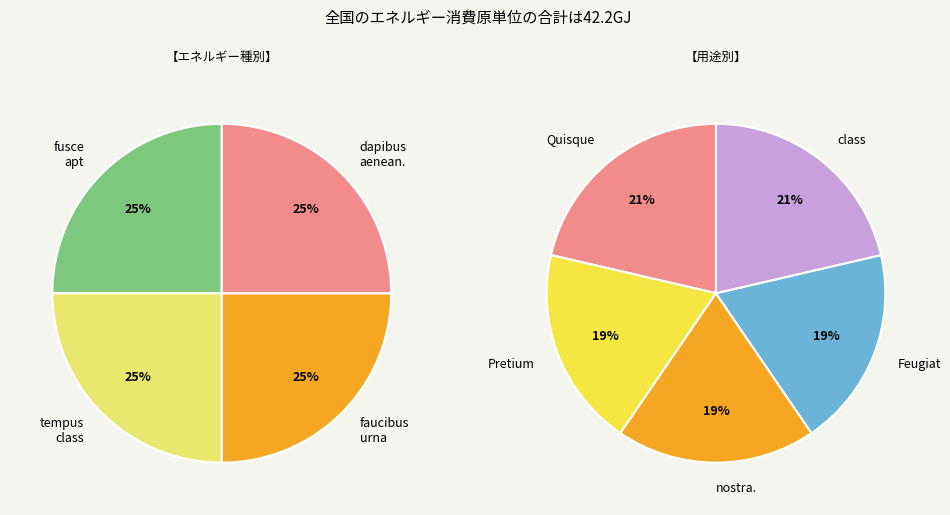

Does class account for over 50% of the chart?

No